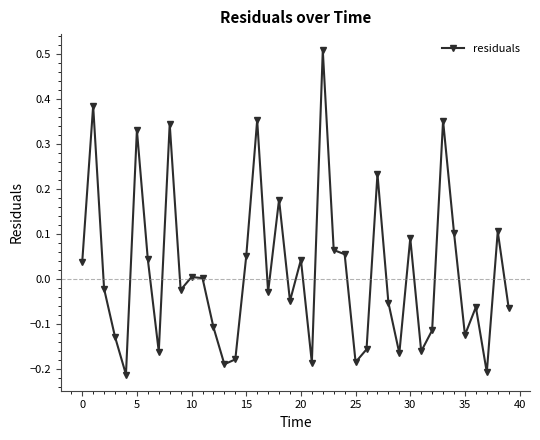

What is the difference between the maximum and second lowest values?

0.7